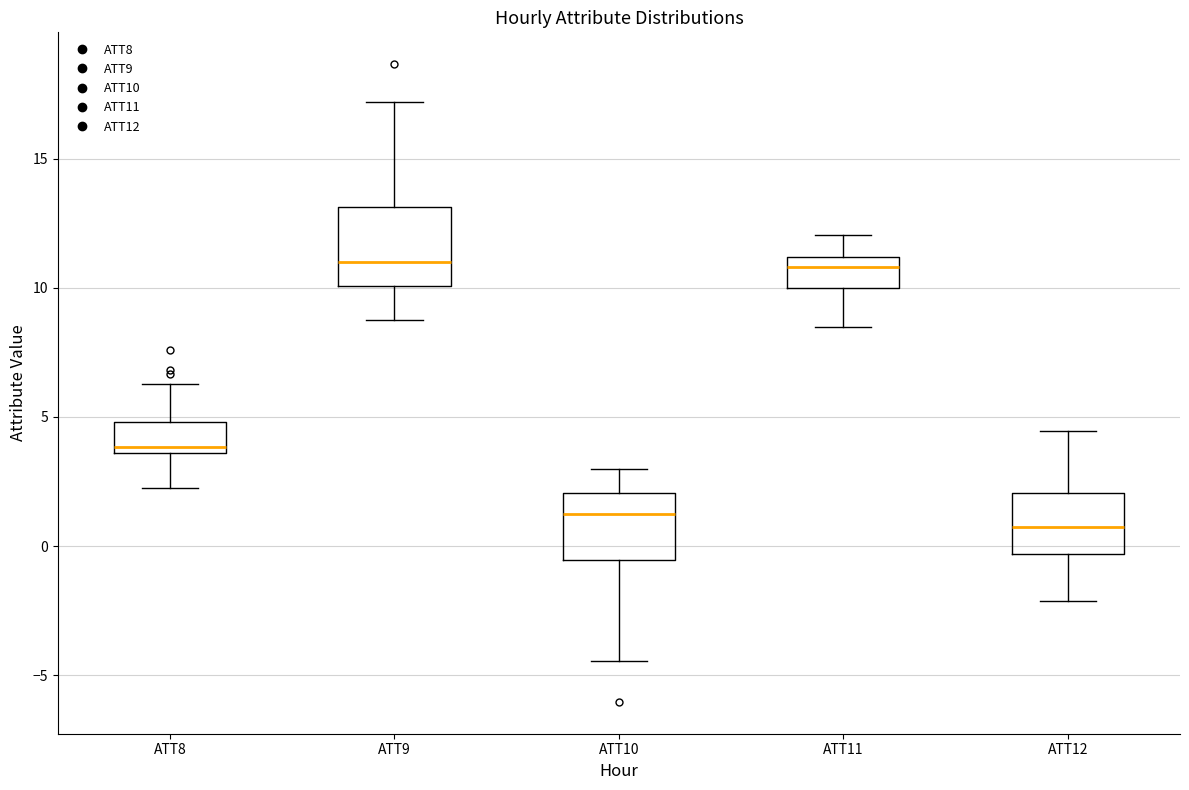

Reading left to right, transcribe this box plot: for each box, give where its median line is, the range the box spans, and where its two whiskers end, as read against the y-axis. The values are not printed on the chart, so give them approximately, as read against the axis.

ATT8: median 4.0, box 3.5 to 5.0, whiskers 2.0 to 6.5
ATT9: median 11.0, box 10.0 to 13.0, whiskers 9.0 to 17.0
ATT10: median 1.0, box -0.5 to 2.0, whiskers -4.5 to 3.0
ATT11: median 11.0 (just below the box's upper edge), box 10.0 to 11.0, whiskers 8.5 to 12.0
ATT12: median 0.5, box -0.5 to 2.0, whiskers -2.0 to 4.5